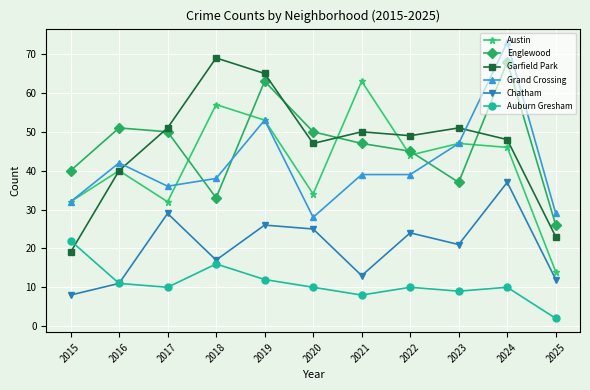

At 2021, list the series in order from largest to smallest.

Austin, Garfield Park, Englewood, Grand Crossing, Chatham, Auburn Gresham